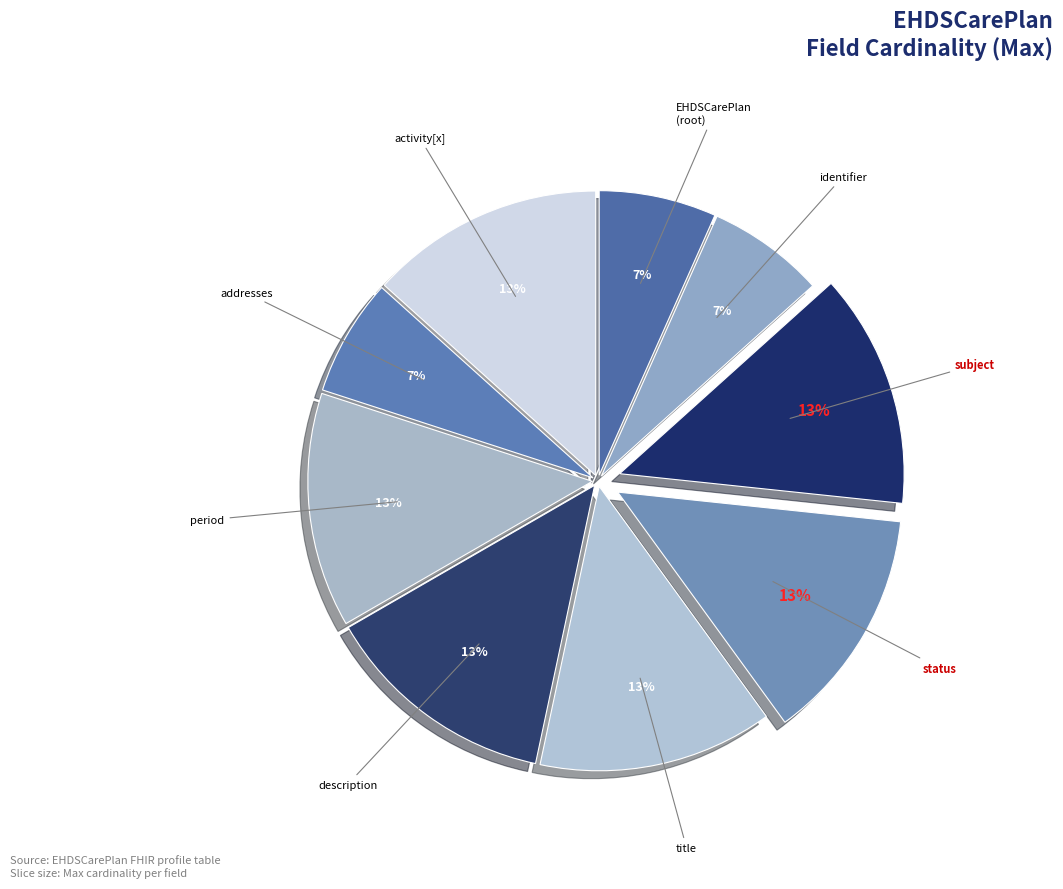

Count the number of slices in the pie.

9